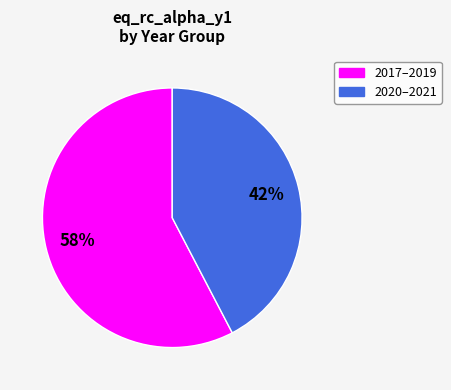

To the nearest percent, what is the average slice percentage?

50%